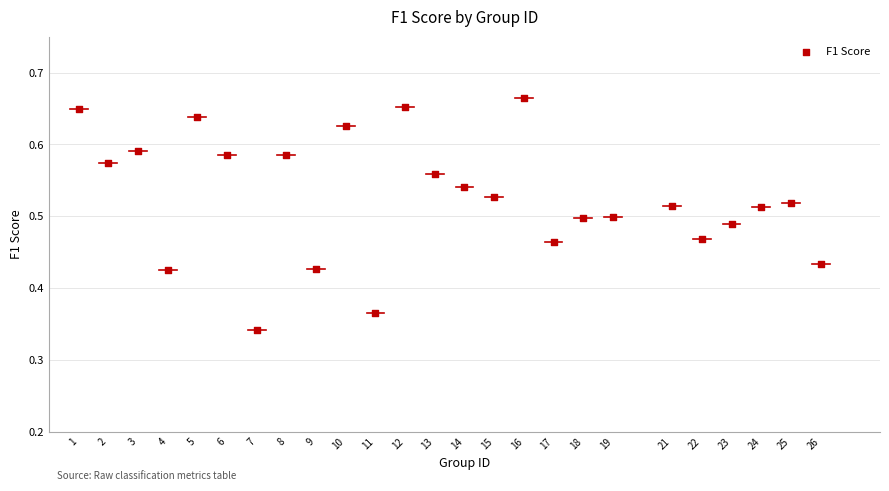

What is the range of X values (max minus min)?

25.0